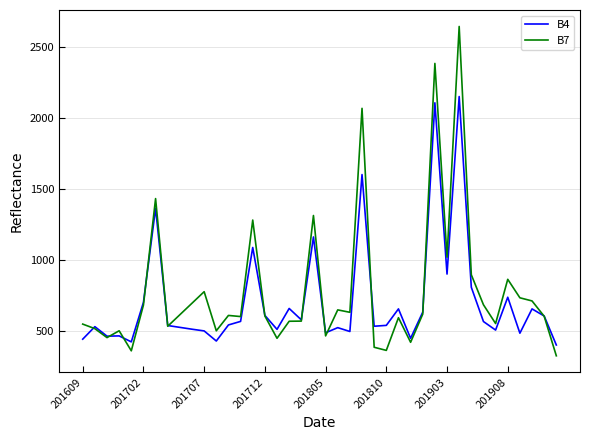

Which series has the widest spread of values?

B7